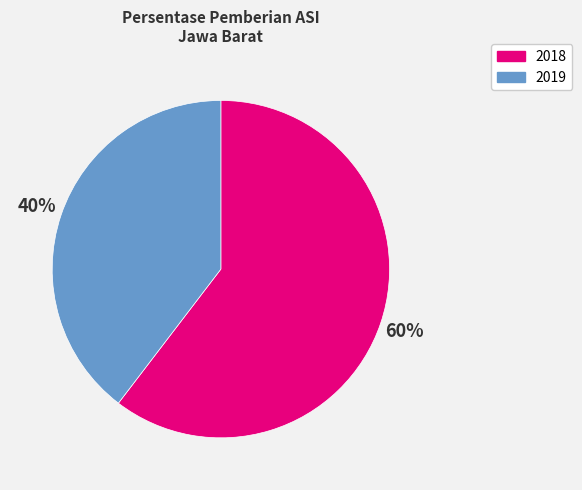

True or false: 2019 accounts for 26% of the total.

False